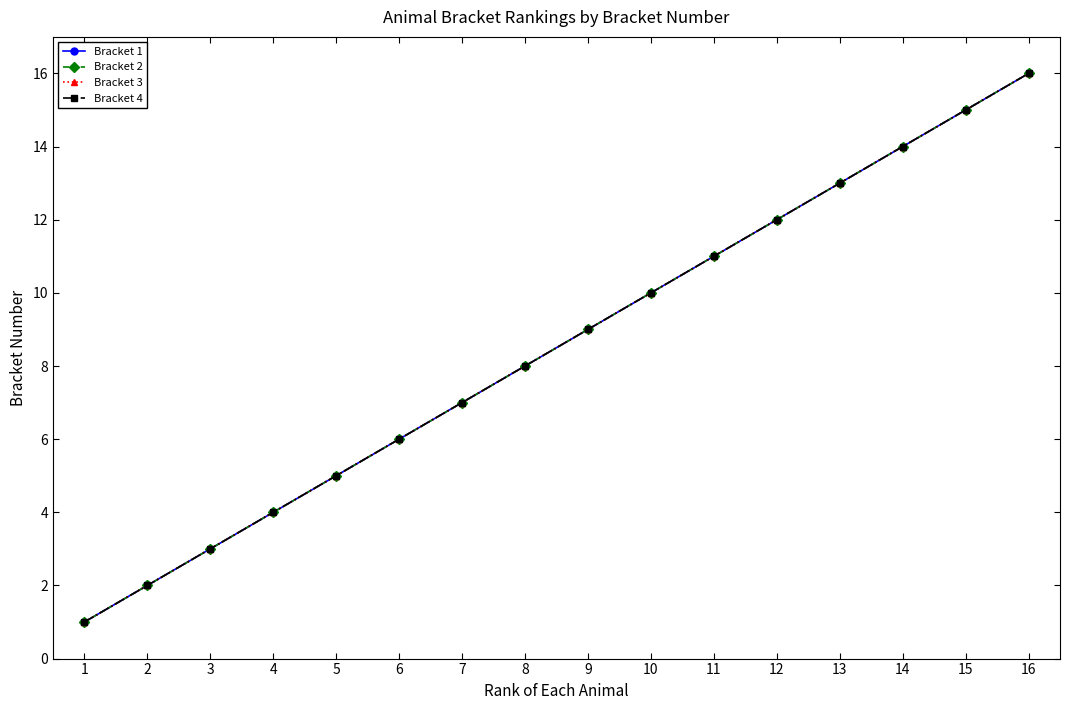

The value of Bracket 4 at 8 is 8. True or false?

True